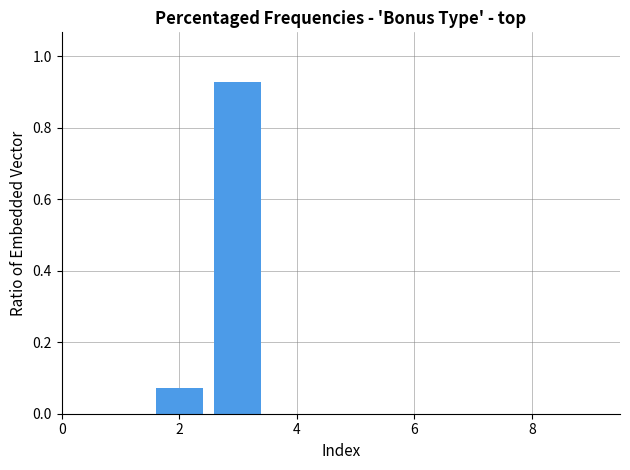

What is the sum of all values?

1.0